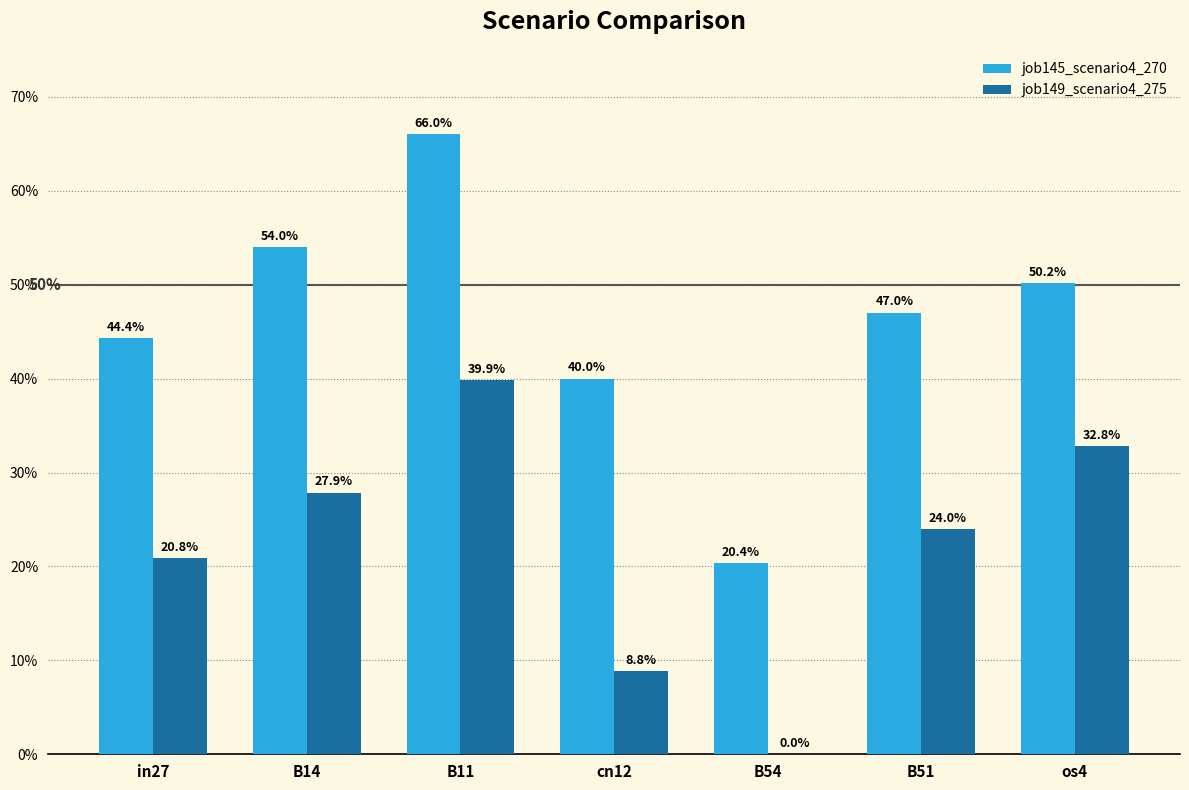

List the labels in order of job149_scenario4_275 value, smallest first.

B54, cn12, in27, B51, B14, os4, B11